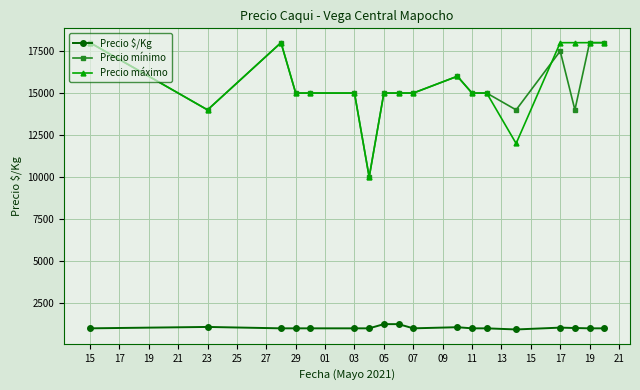

What is the sum of all Precio $/Kg values?

18644